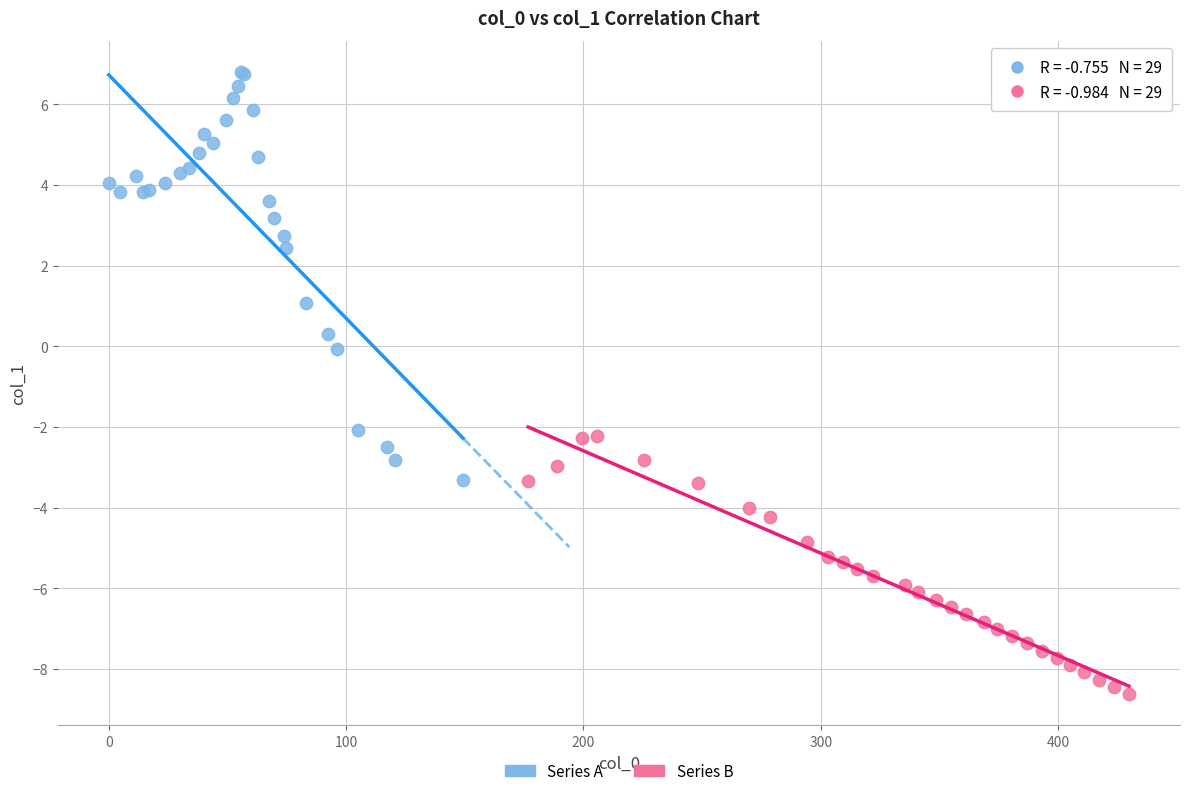

Which series contains the lowest Y value?

Series B